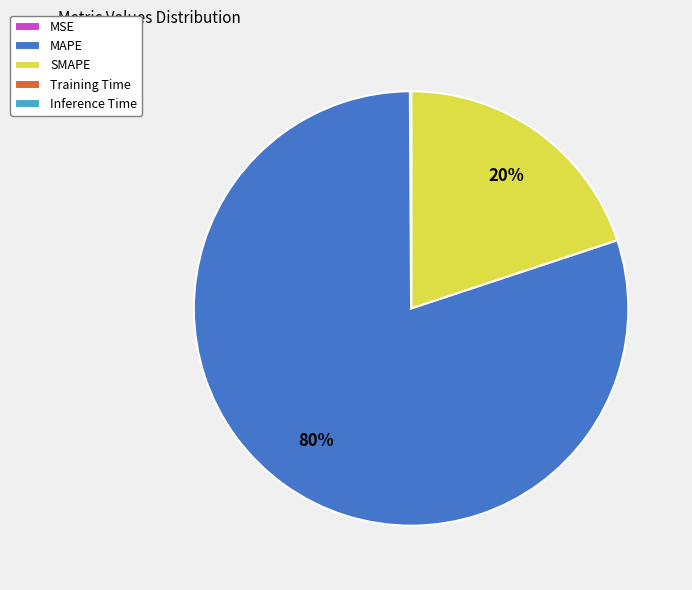

To the nearest percent, what is the average slice percentage?

20%